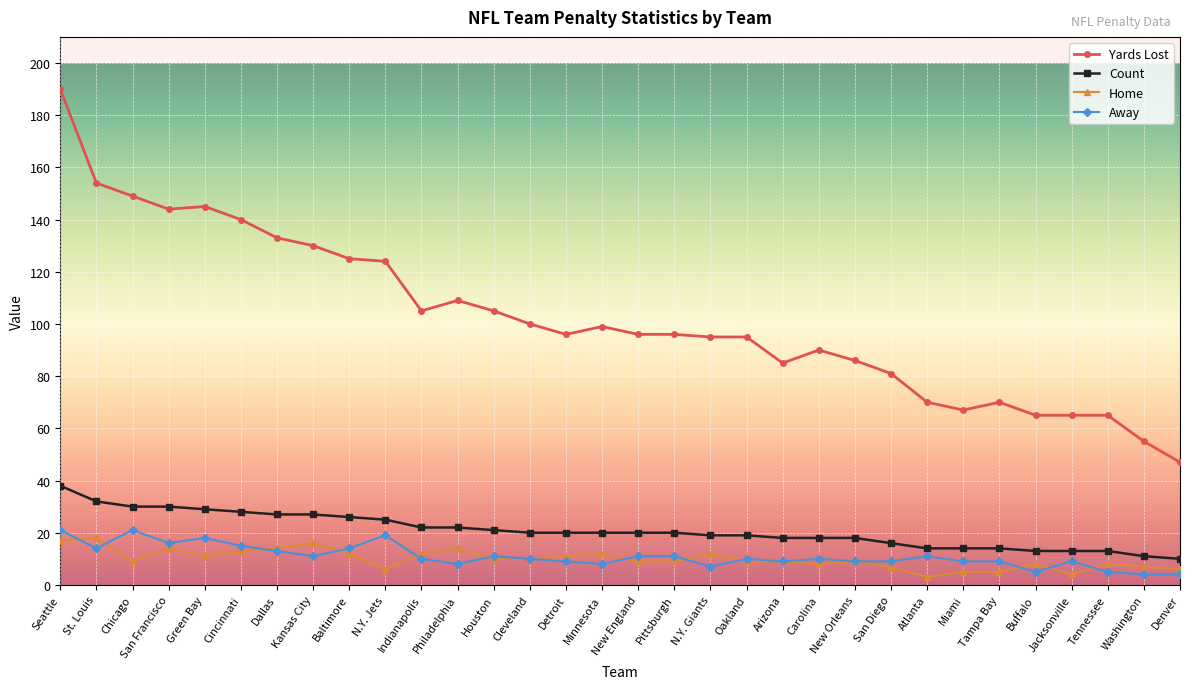

Rank the series by their maximum value, from lowest to highest.

Home, Away, Count, Yards Lost